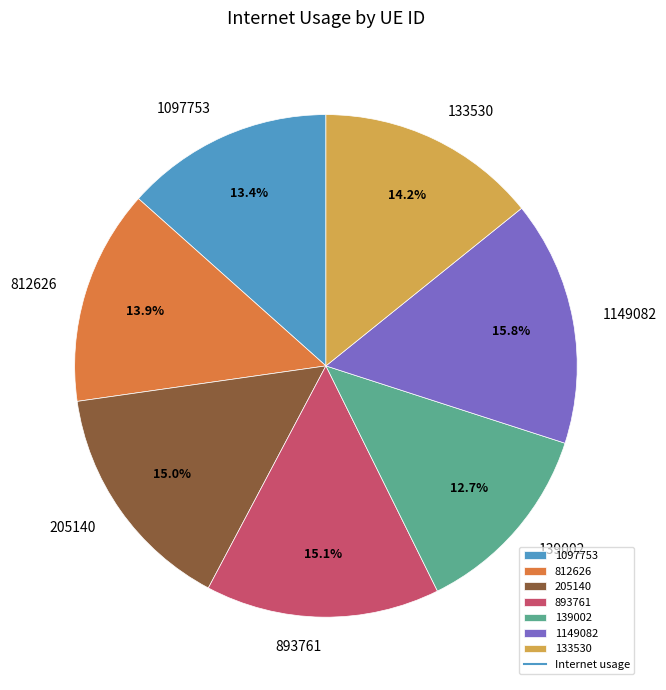

The 1149082 slice represents 27% of the pie. True or false?

False